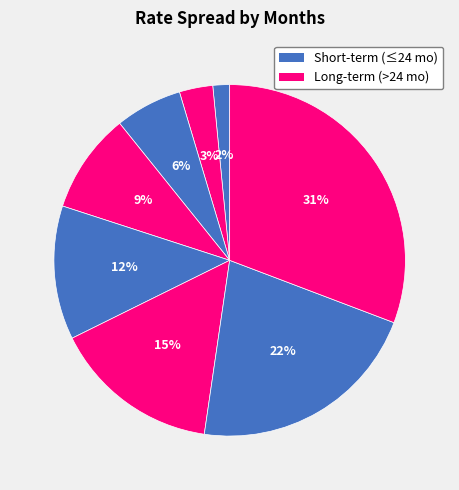

Is there a majority slice in this chart?

No